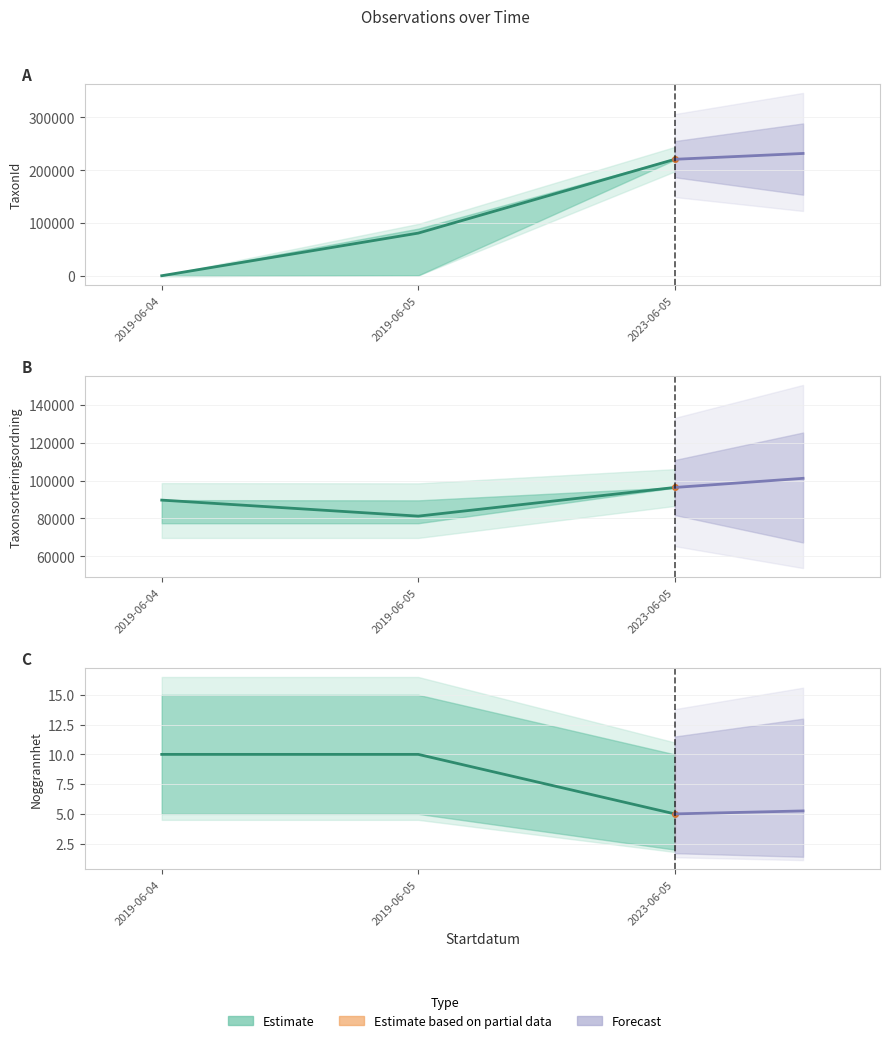

What is the label of the 2nd point from the left?

2019-06-05